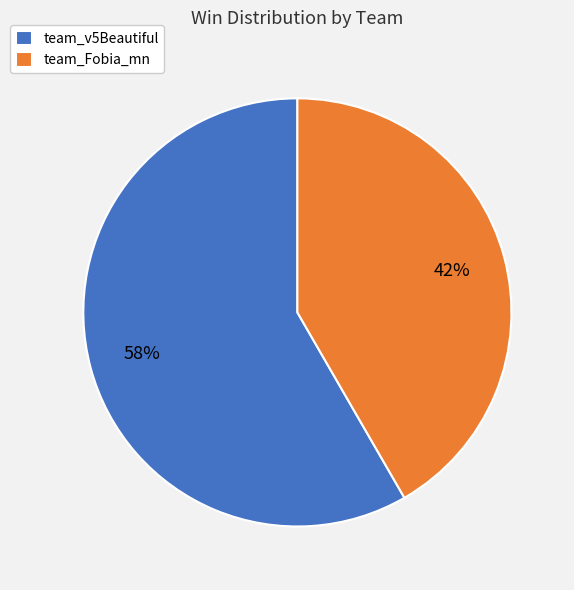

To the nearest percent, what is the average slice percentage?

50%